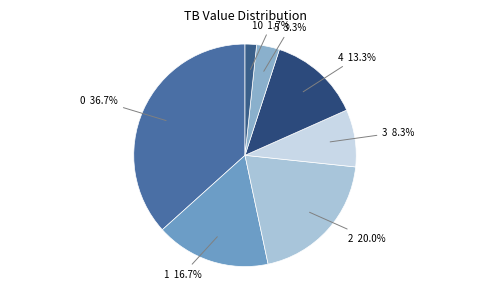

To the nearest percent, what is the difference between the largest and smallest slice percentages?

35%